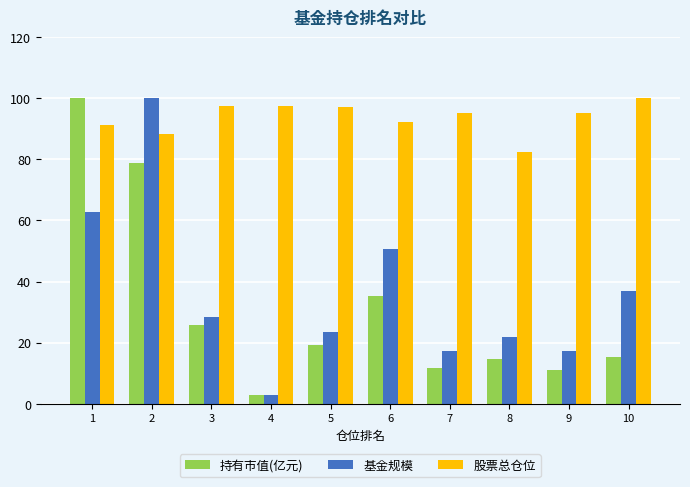

How many values in the 基金规模 series exceed 28?

5